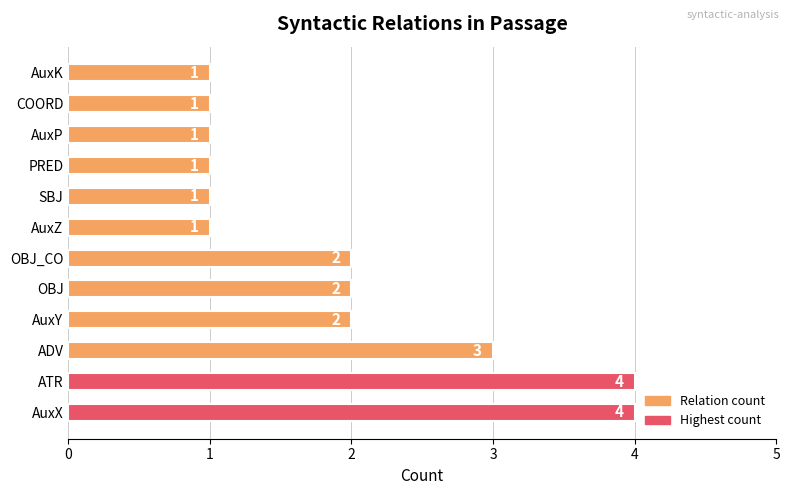

What is the sum of all values?

23